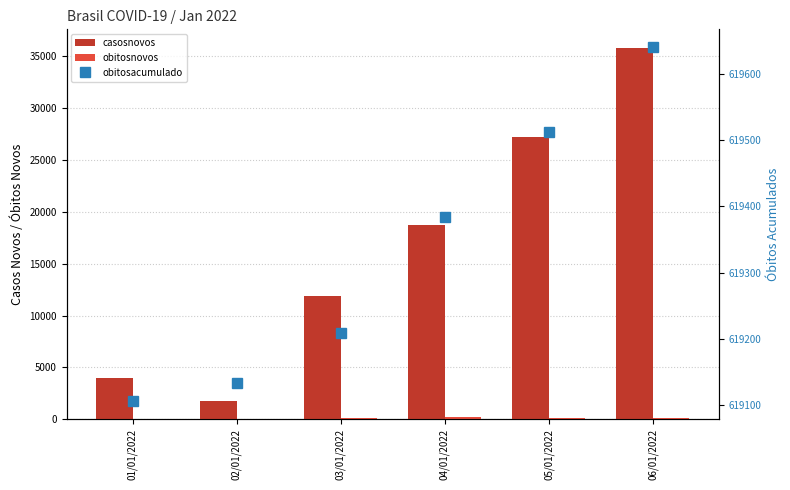

At which category does the chart reach its peak across all series?

06/01/2022